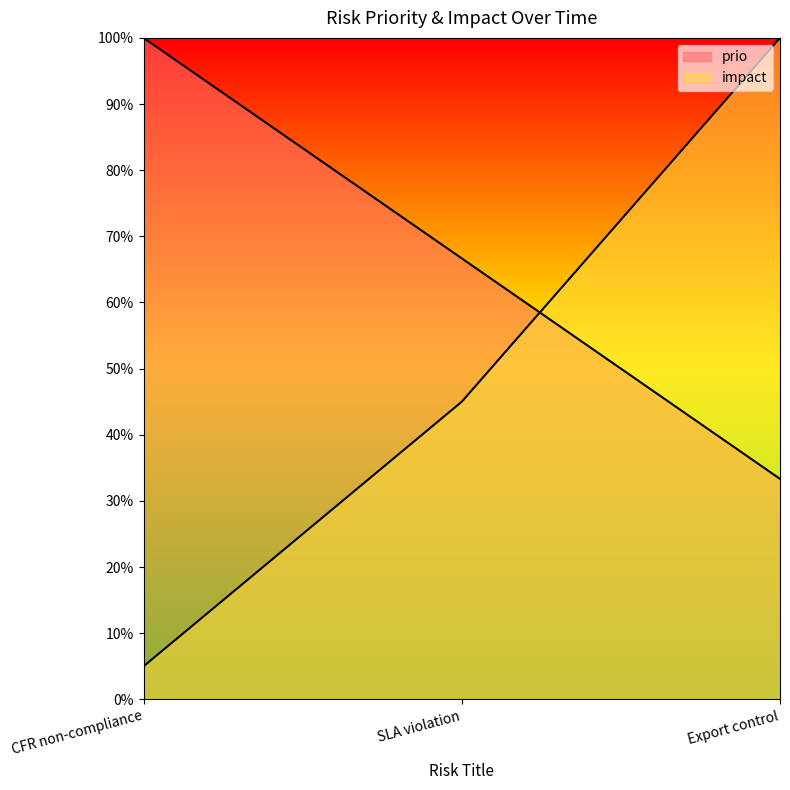

What is the total value across all series at Export control?

1.3